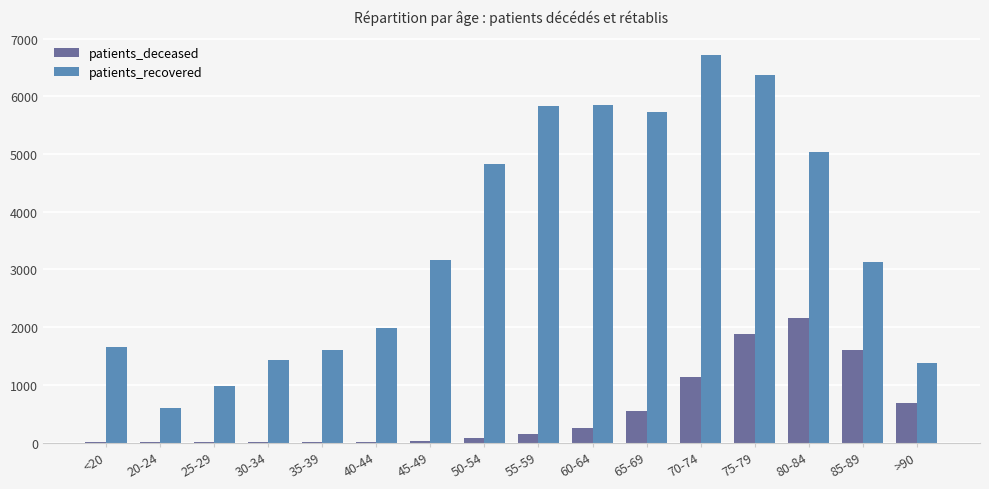

Which series has the largest total across all categories?

patients_recovered